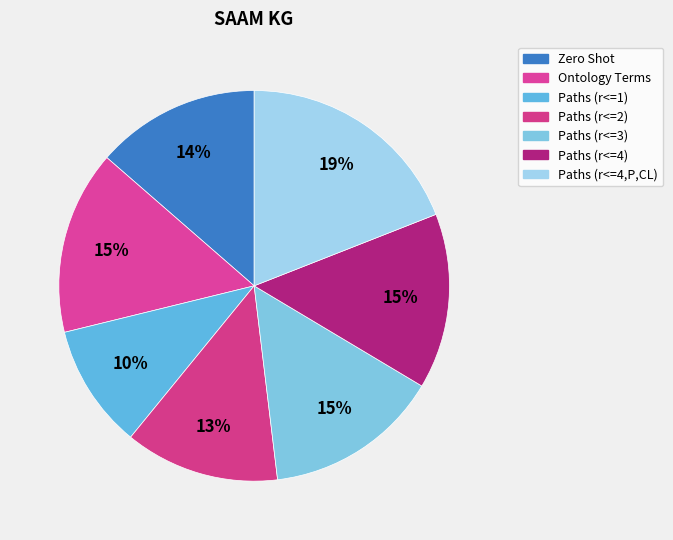

Count the number of slices in the pie.

7